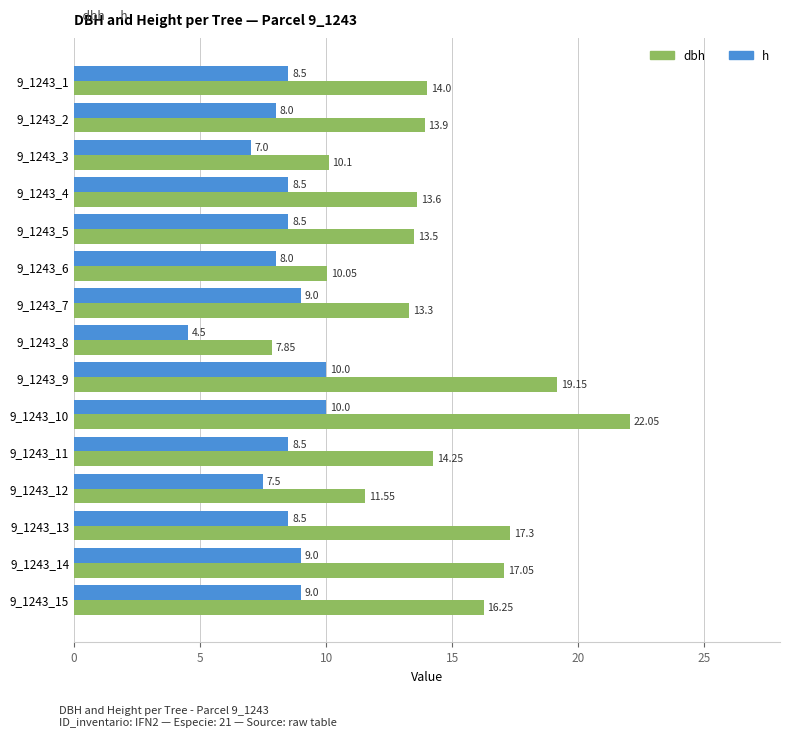

Between 9_1243_8 and 9_1243_14, which series saw the biggest shift?

dbh